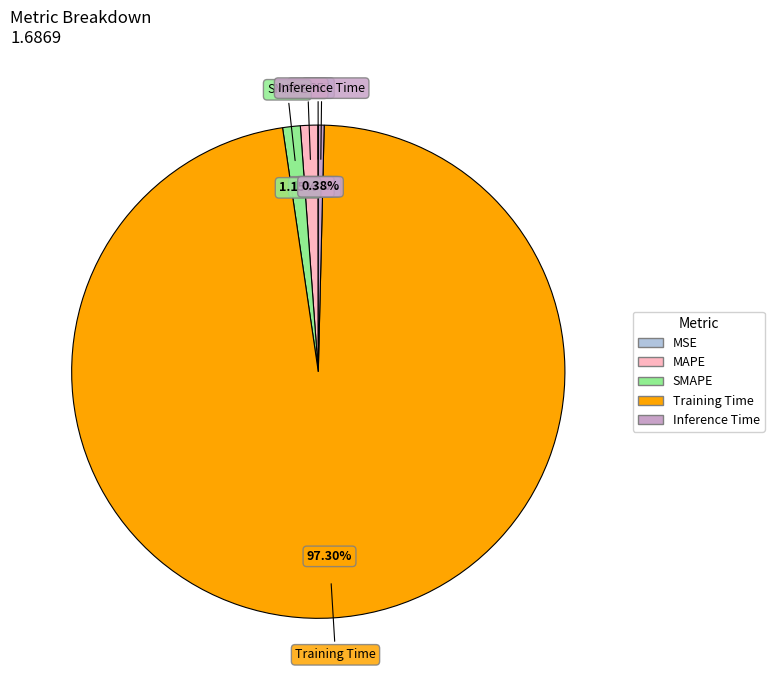

Which category accounts for the majority?

Training Time